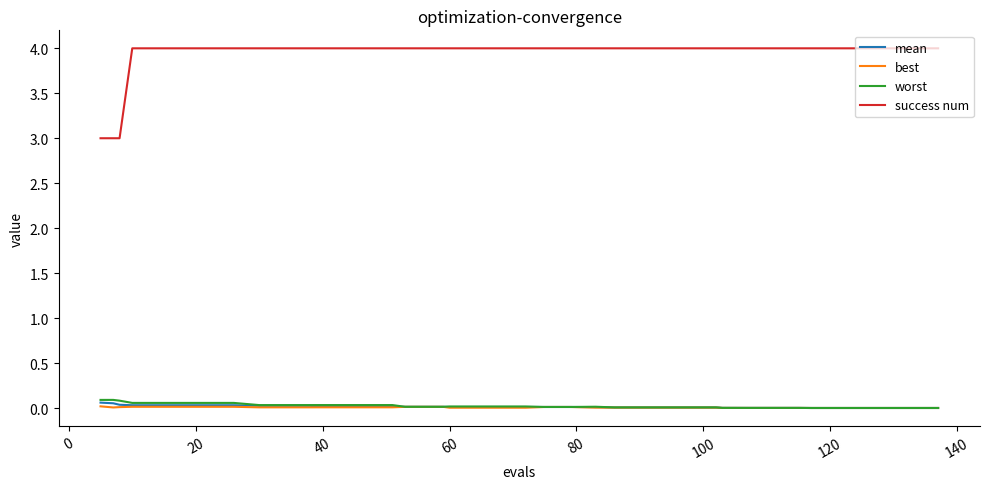

Count the number of data series in this chart.

4